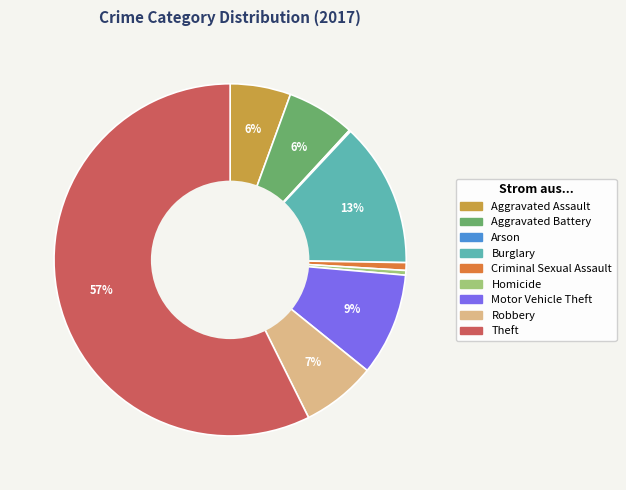

Does Theft represent more than half of the total?

Yes